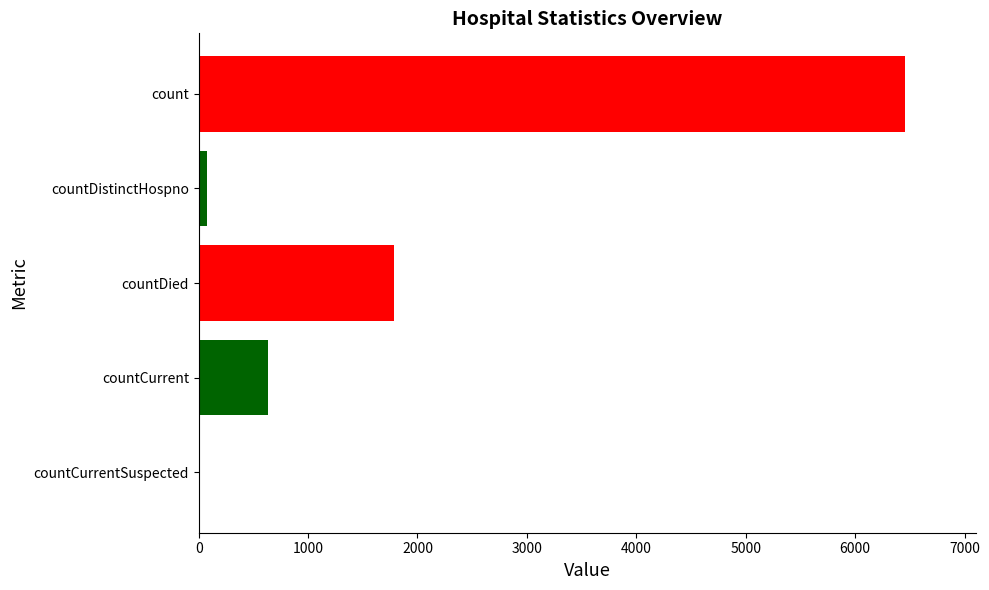

What is the sum of all values?

8953